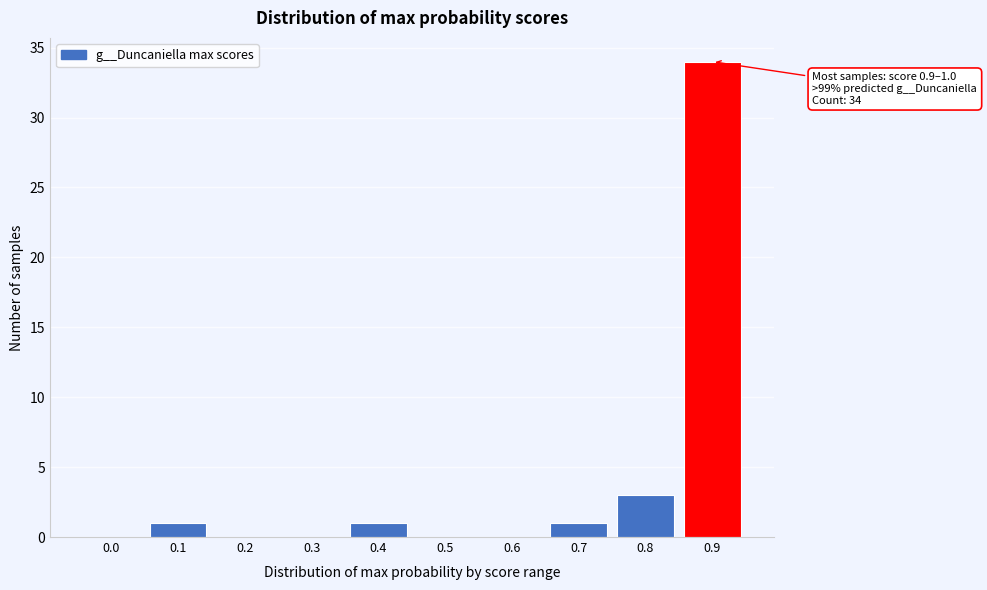

Reading right to left, extract all data points from this chart.

0.9=34	0.8=3	0.7=1	0.6=0	0.5=0	0.4=1	0.3=0	0.2=0	0.1=1	0.0=0